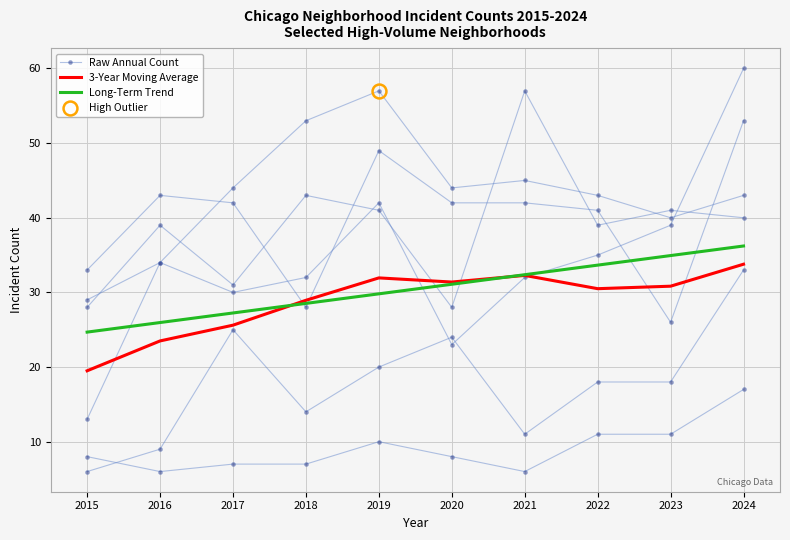

At which category is the sum across all series the highest?

2024